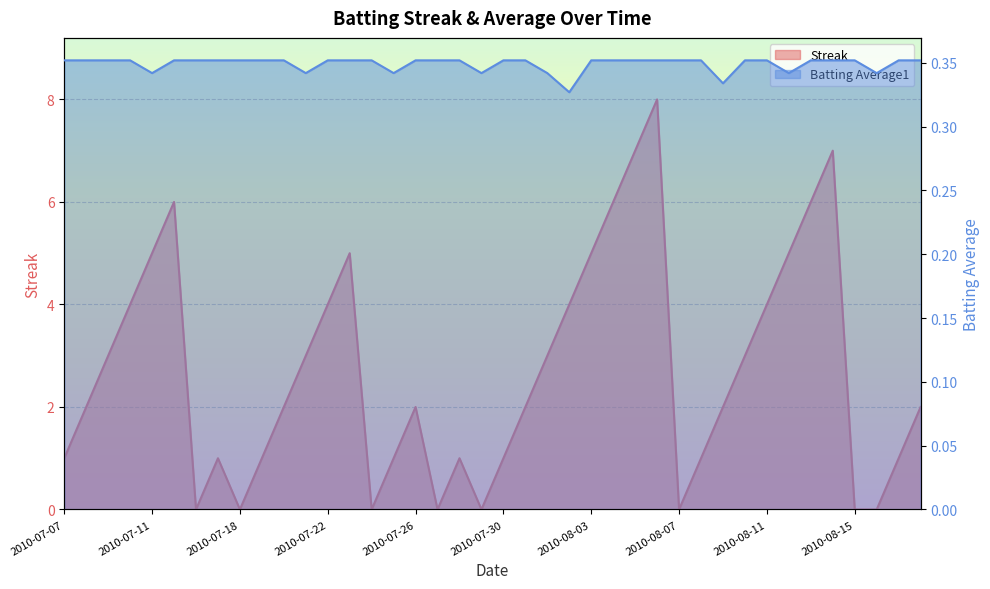

What value does the Streak series have at 2010-08-14?

7.0